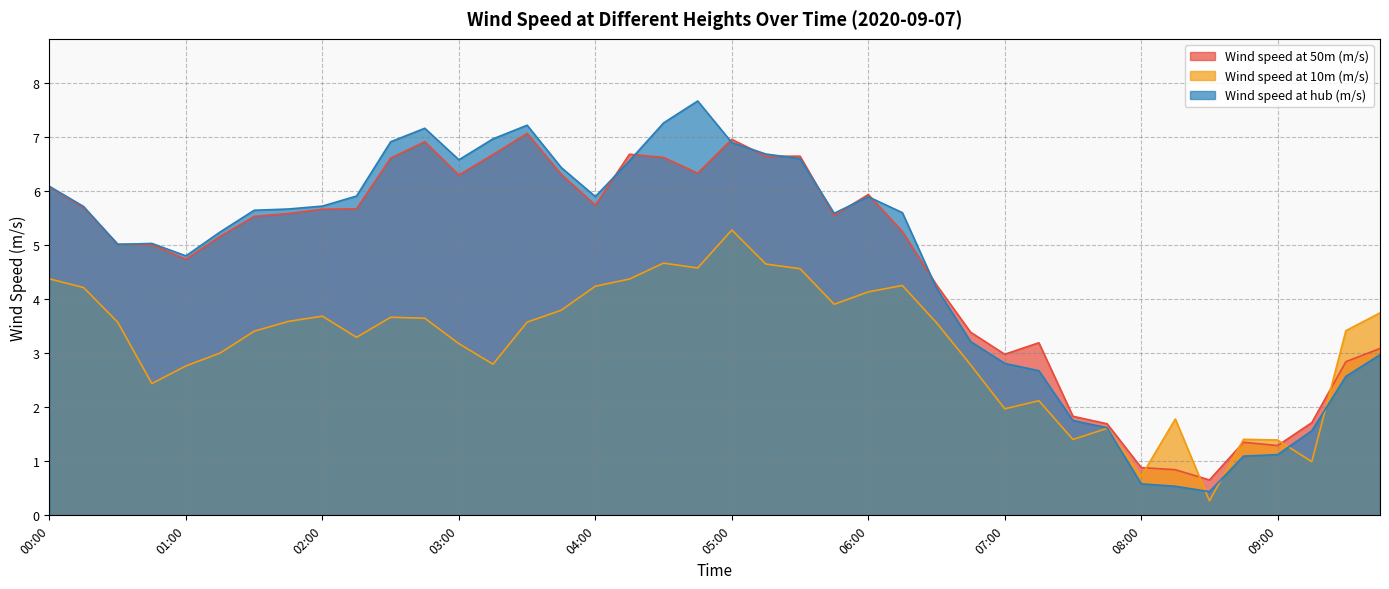

What is the minimum value shown in the chart?

0.3